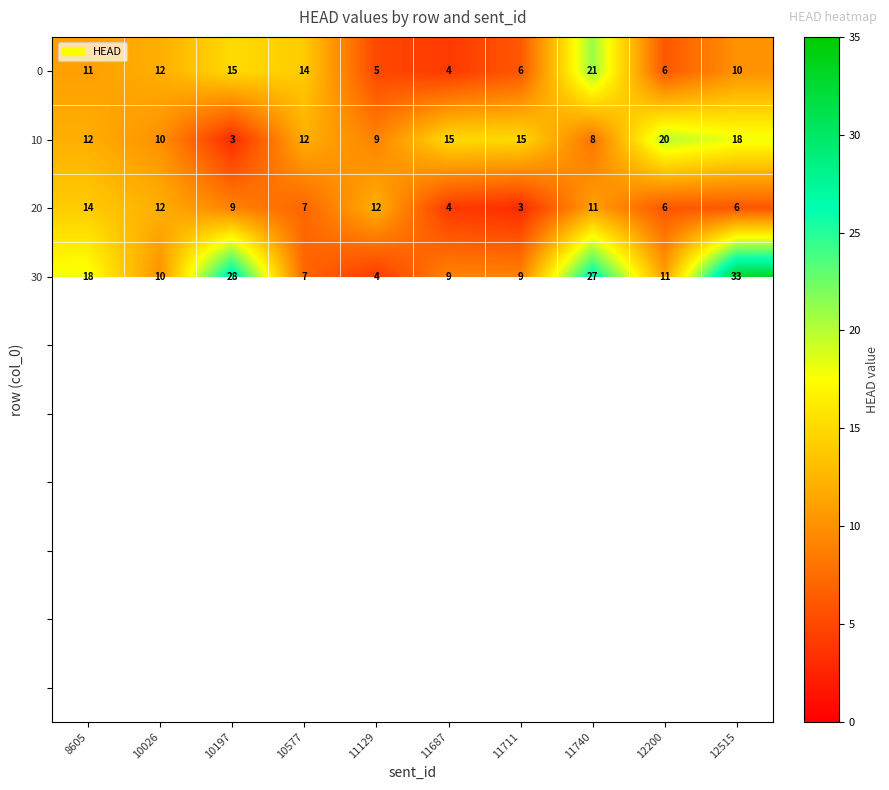

What is the maximum value shown in the chart?

33.0